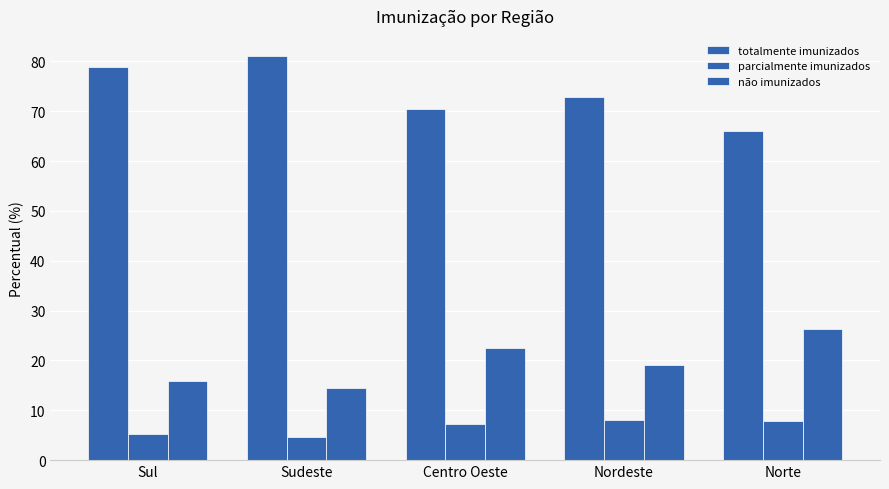

How many values in the totalmente imunizados series are below 72?

2